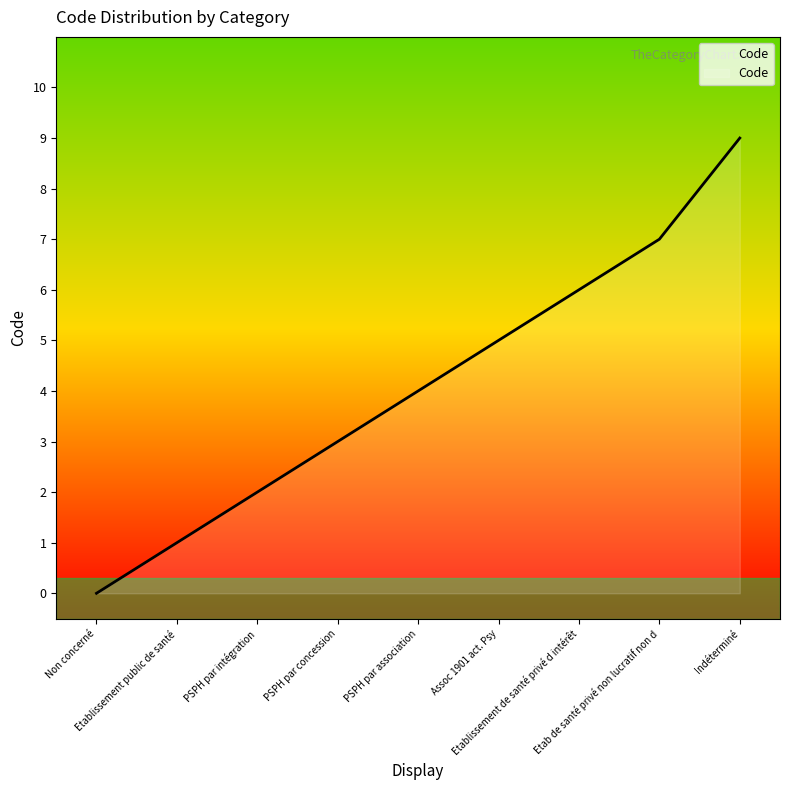

Approximately how many times larger is the value at Indéterminé compared to PSPH par intégration?

4.5